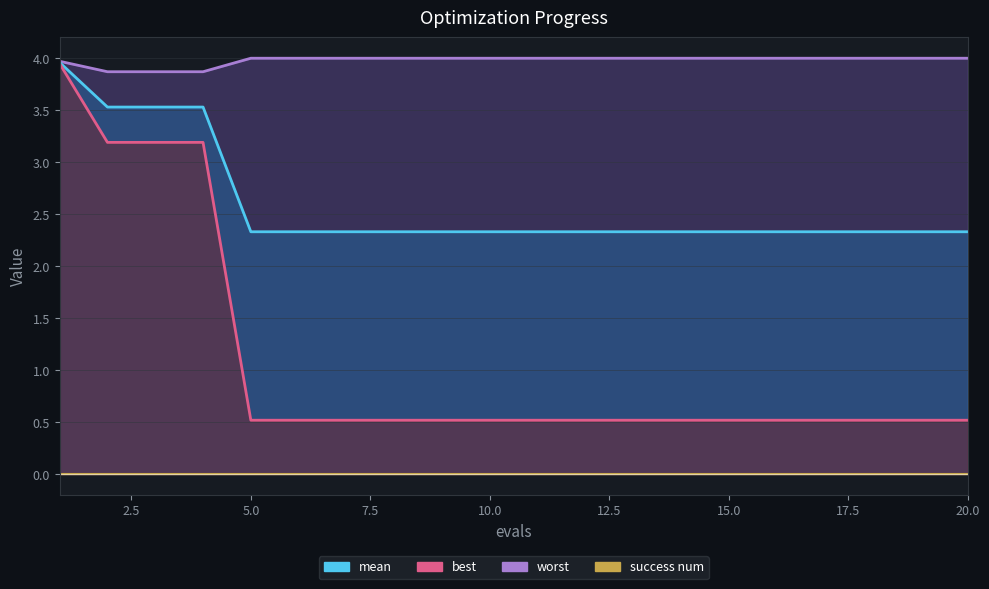

What is the difference between the maximum and minimum values in the worst series?

0.1